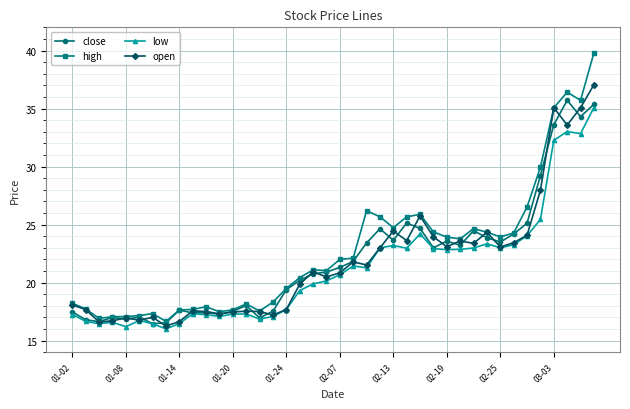

What is the lowest value of the open series?

16.3